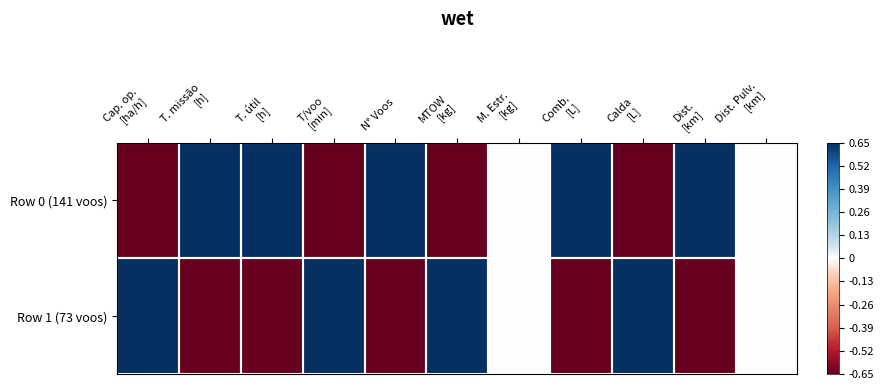

Which series has the largest total across all categories?

Row 0 (141 voos)